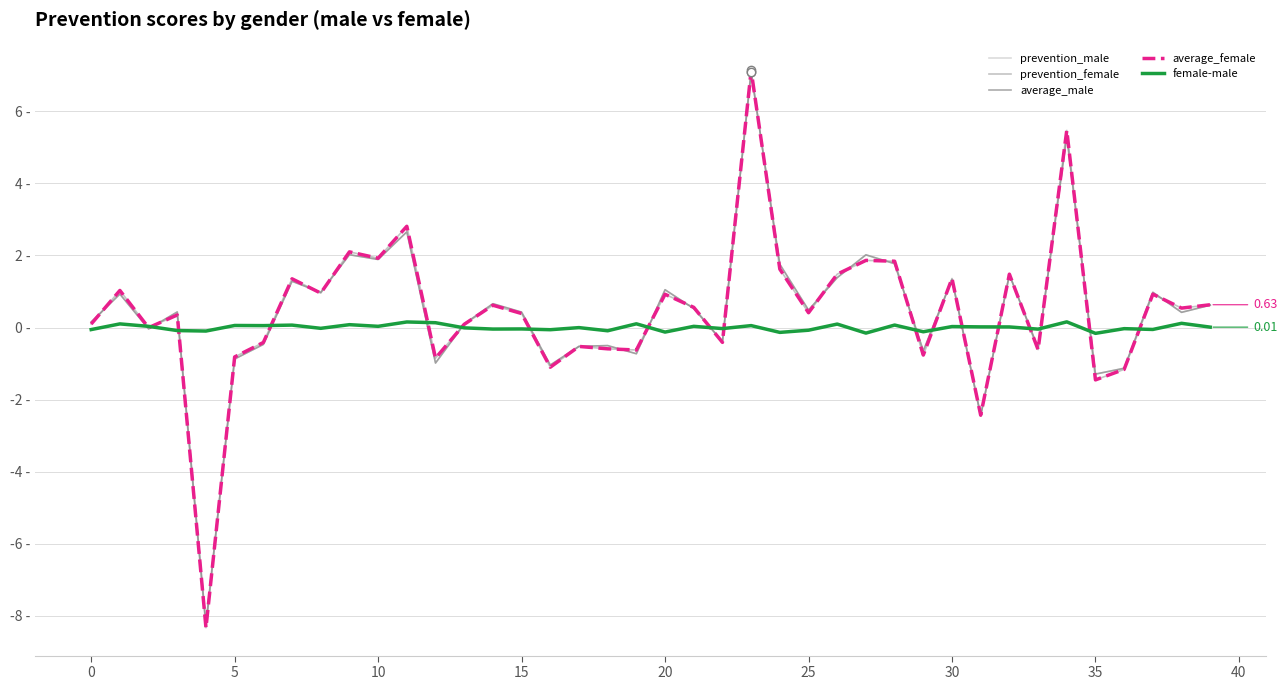

Is this an area chart (filled region under the line)?

No